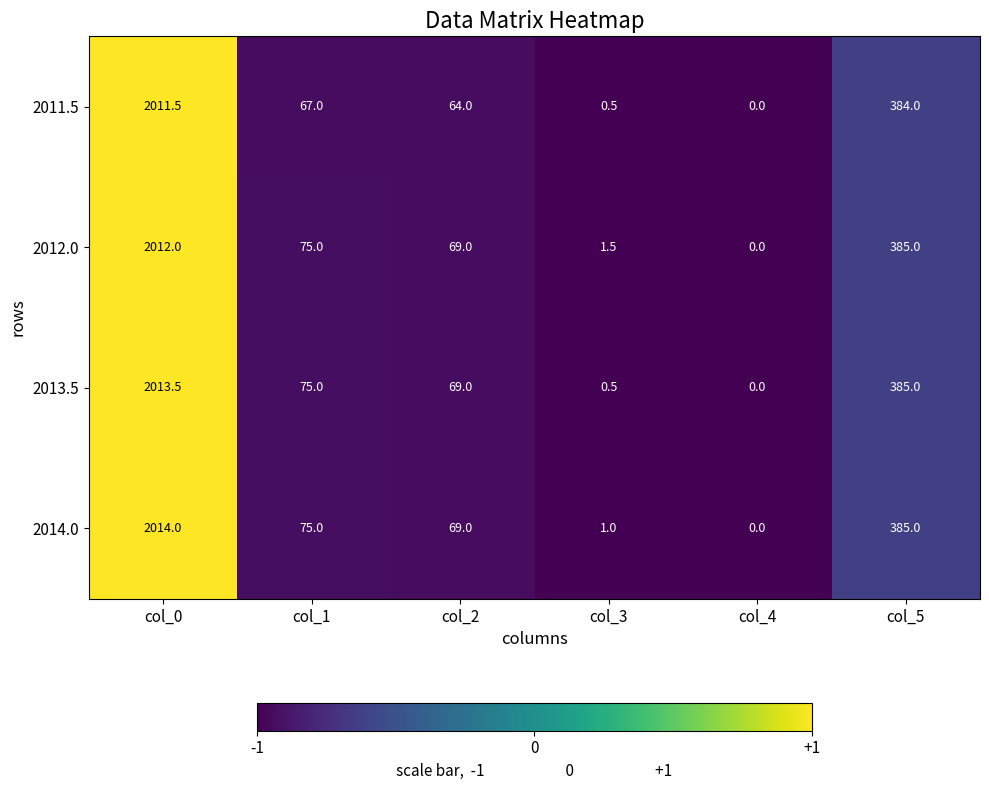

What is the smallest value displayed?

0.0